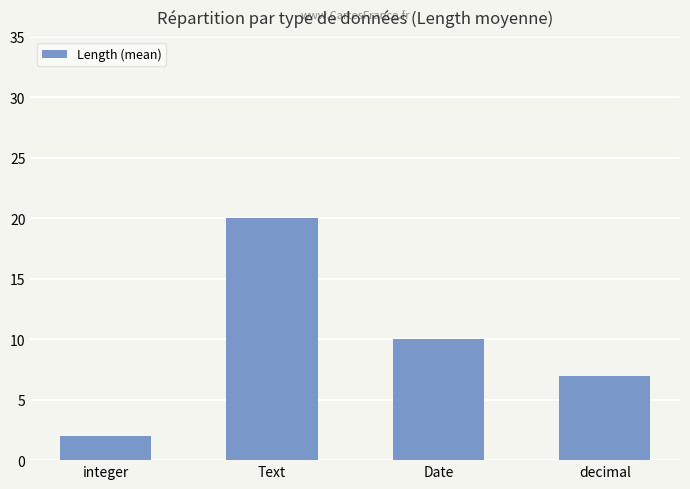

What is the change in value from Text to decimal?

-13